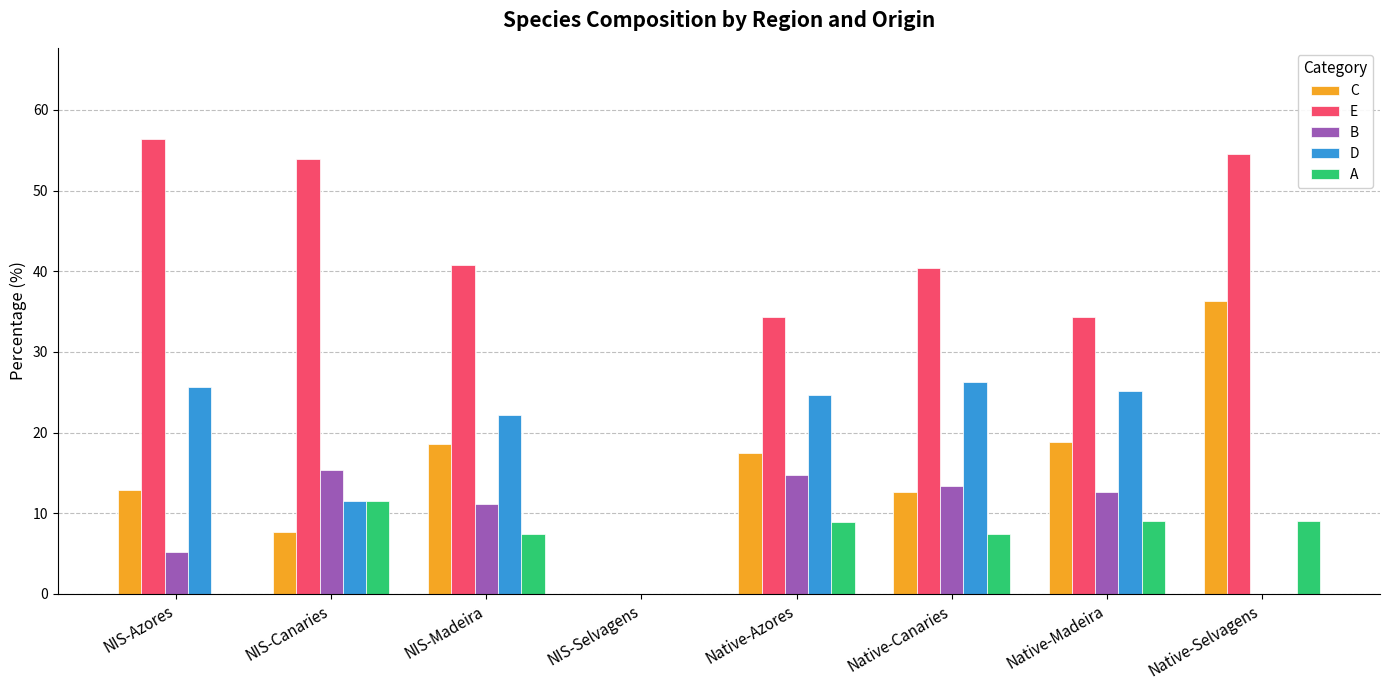

Which series has the largest total across all categories?

E